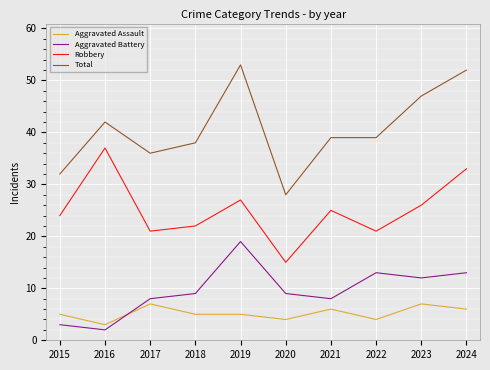

Is this an area chart (filled region under the line)?

No